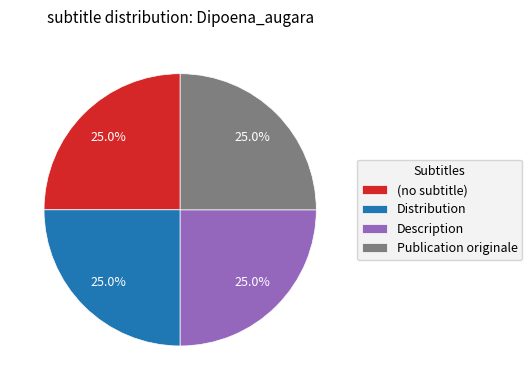

To the nearest percent, what portion does Publication originale represent?

25%